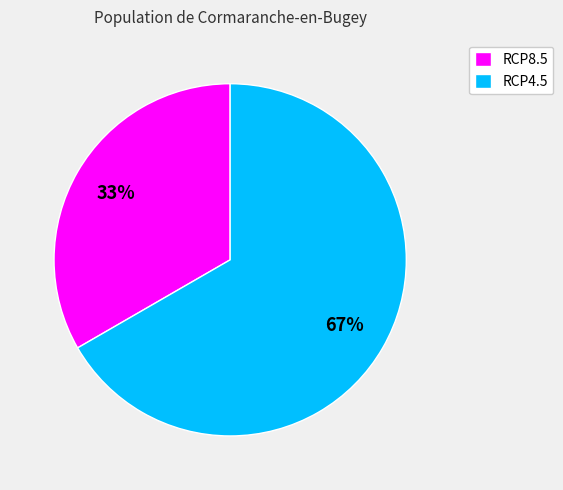

Is RCP4.5 the majority of the pie?

Yes